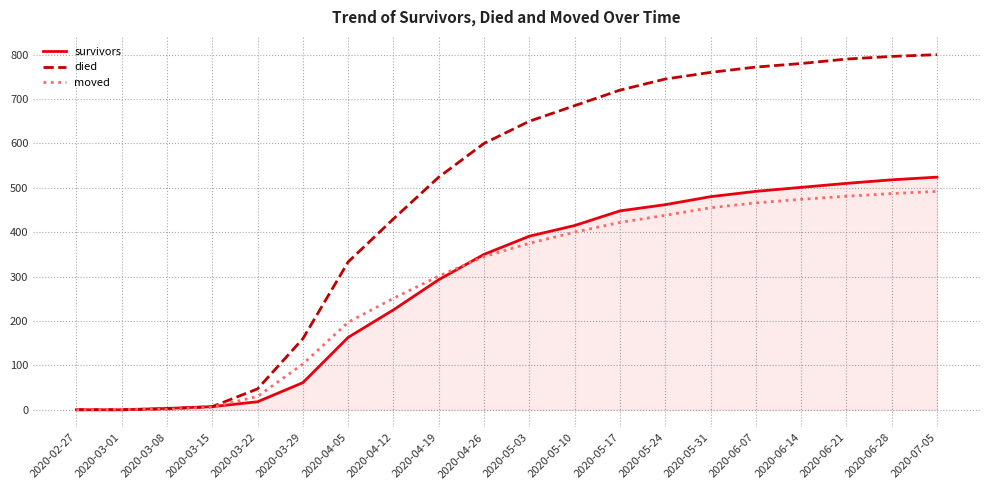

What is the highest value of the moved series?

492